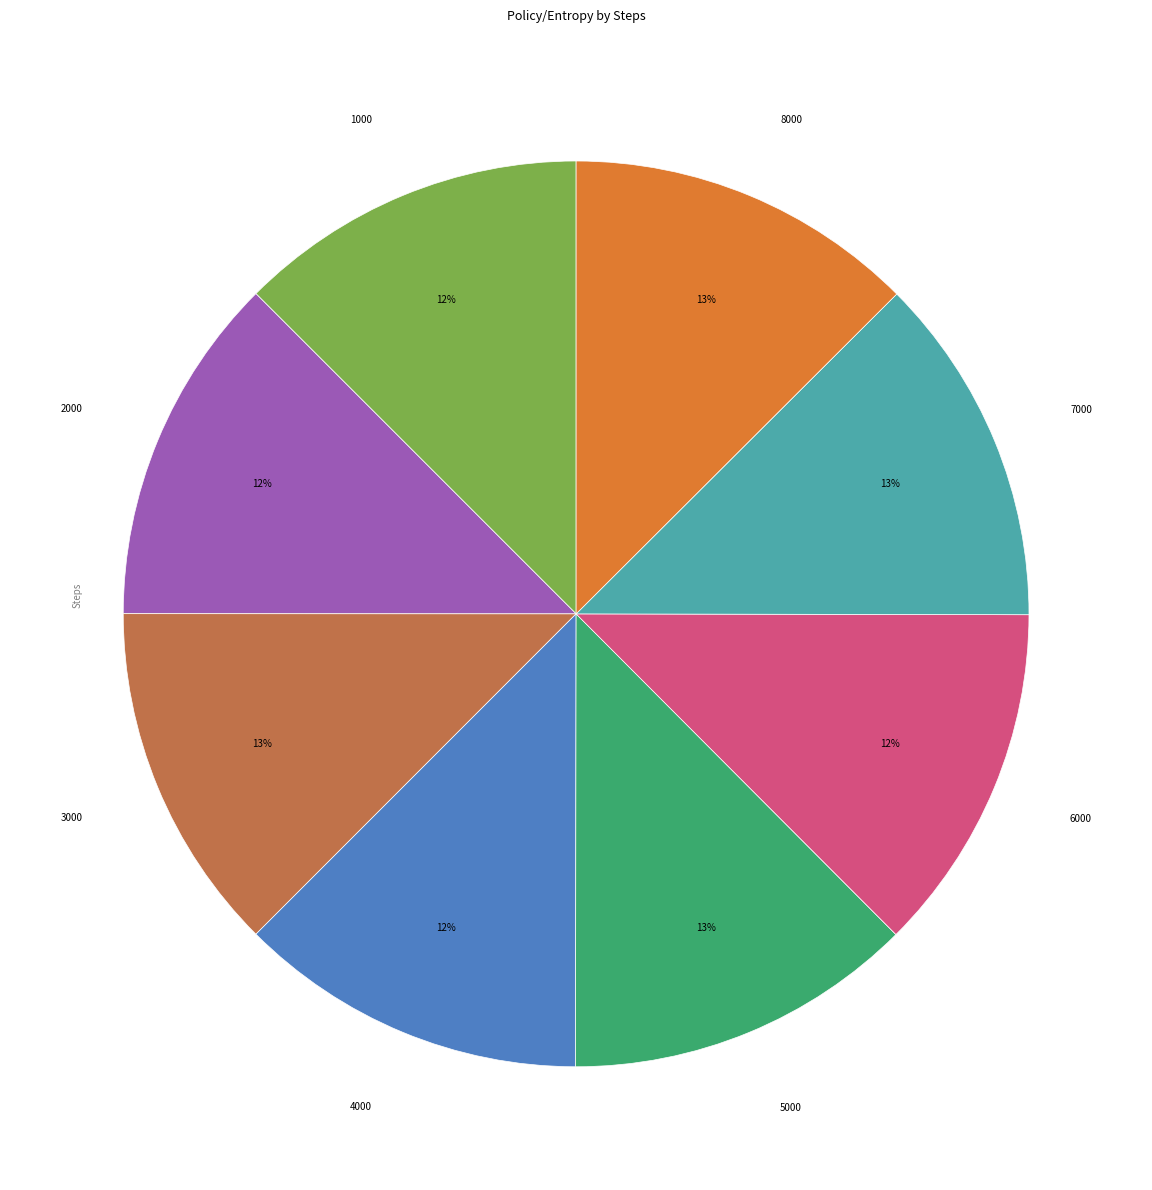

Count the number of slices in the pie.

8